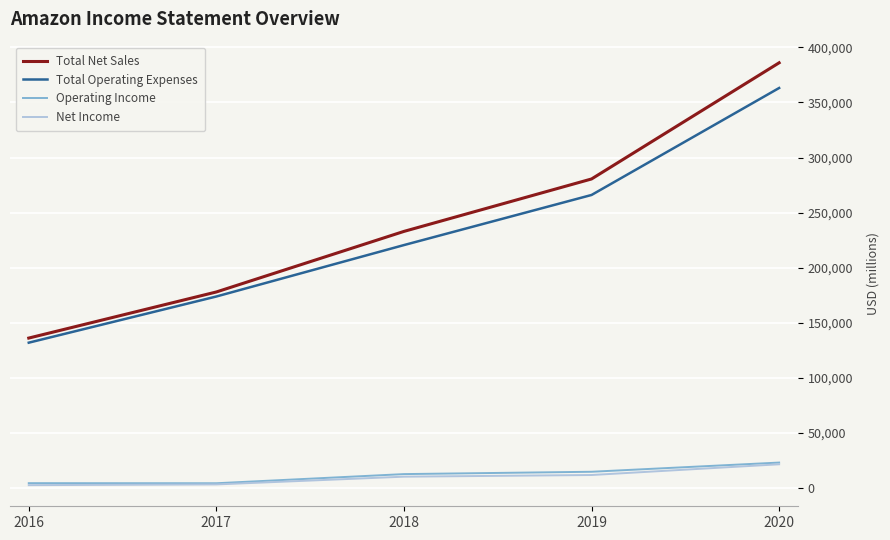

What is the sum of all Total Net Sales values?

1213326